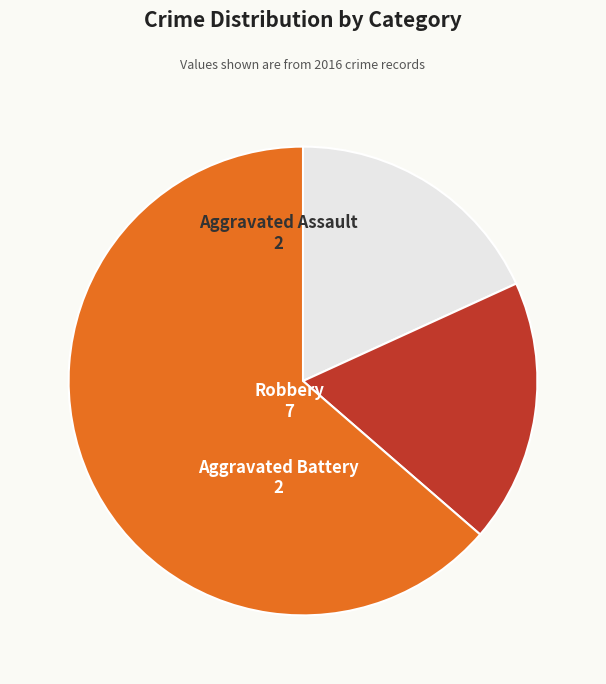

What is the largest slice in the pie chart?

Robbery